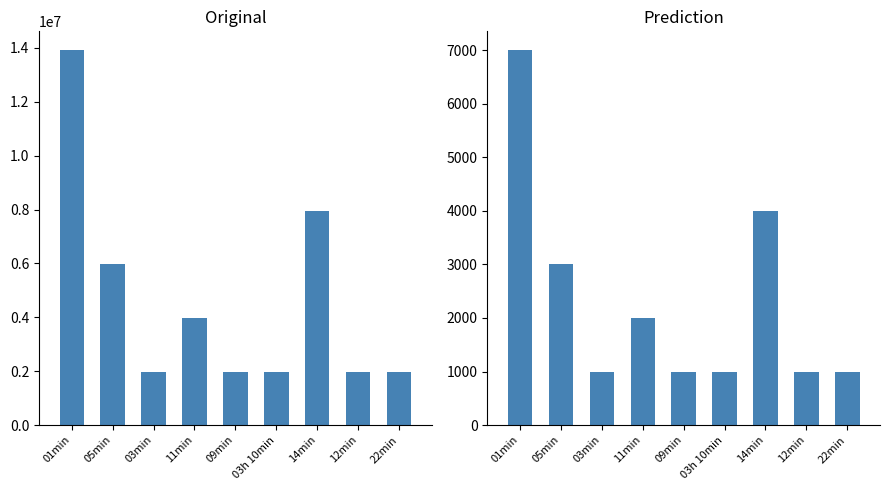

What is the sum of all values?

21000